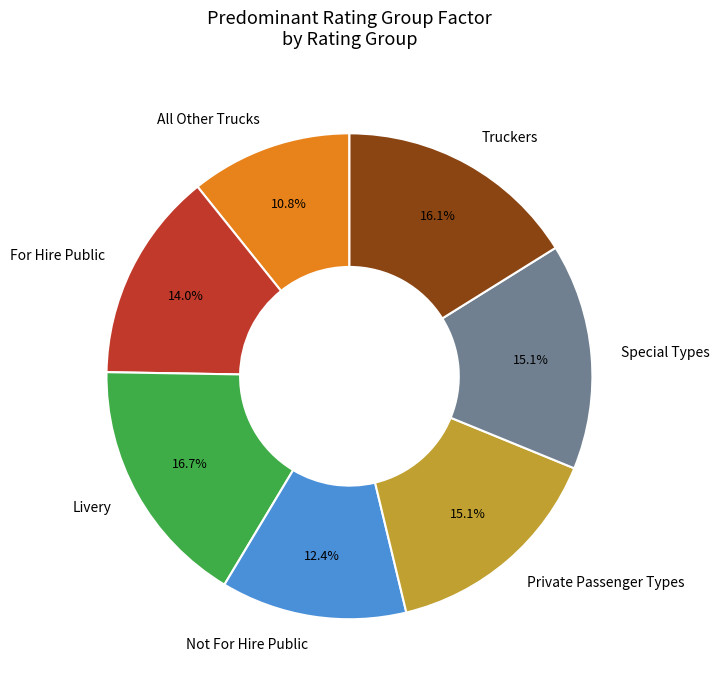

Is Special Types the majority of the pie?

No